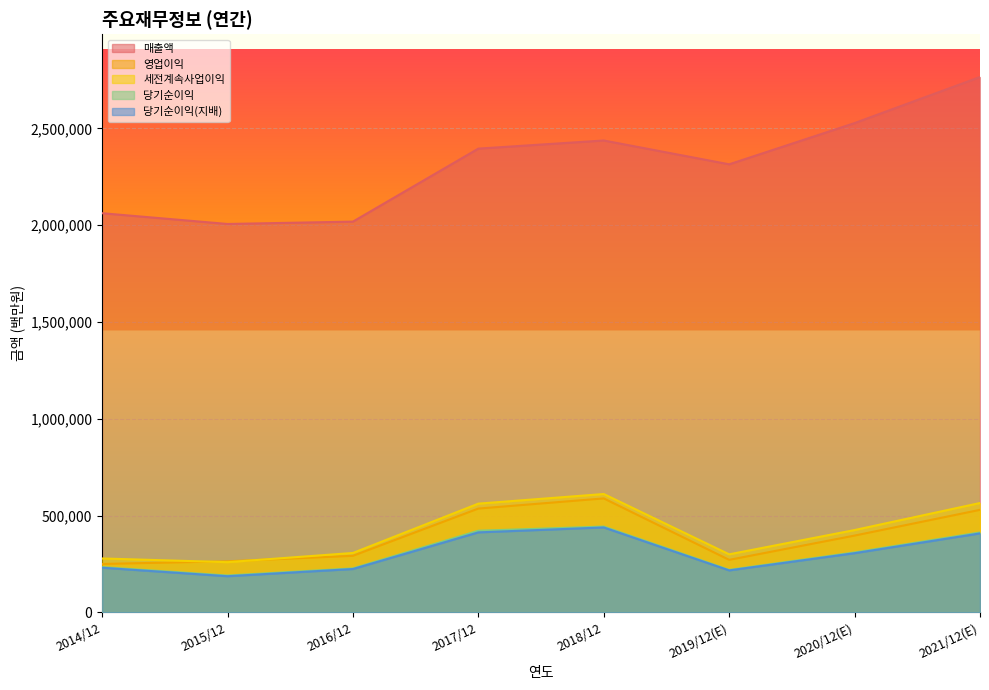

At which label does 당기순이익(지배) reach its minimum?

2015/12